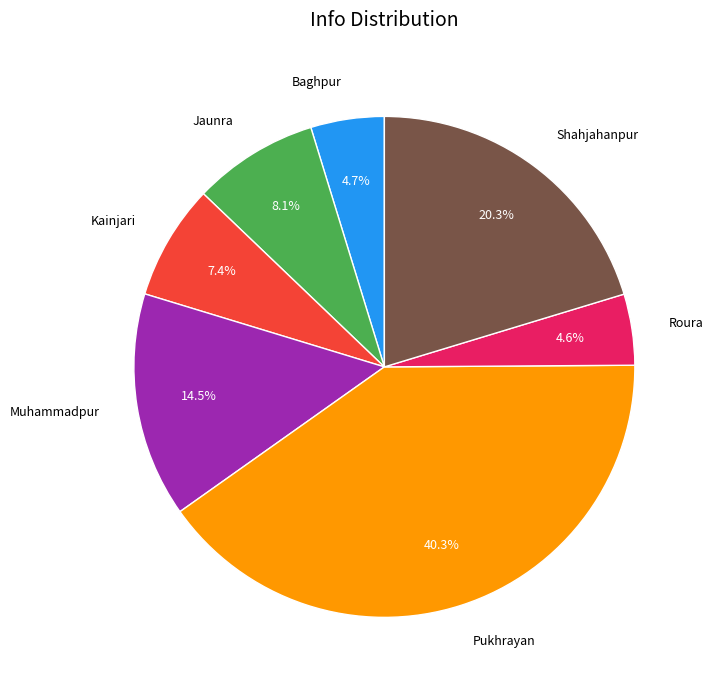

The Shahjahanpur slice represents 20% of the pie. True or false?

True